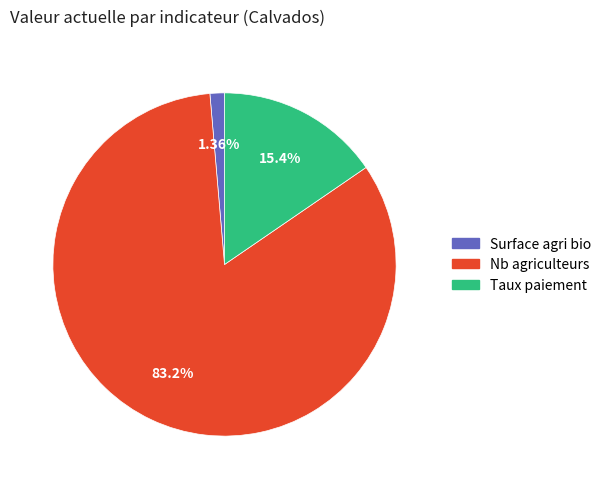

What is the smallest slice in the pie chart?

Surface agri bio